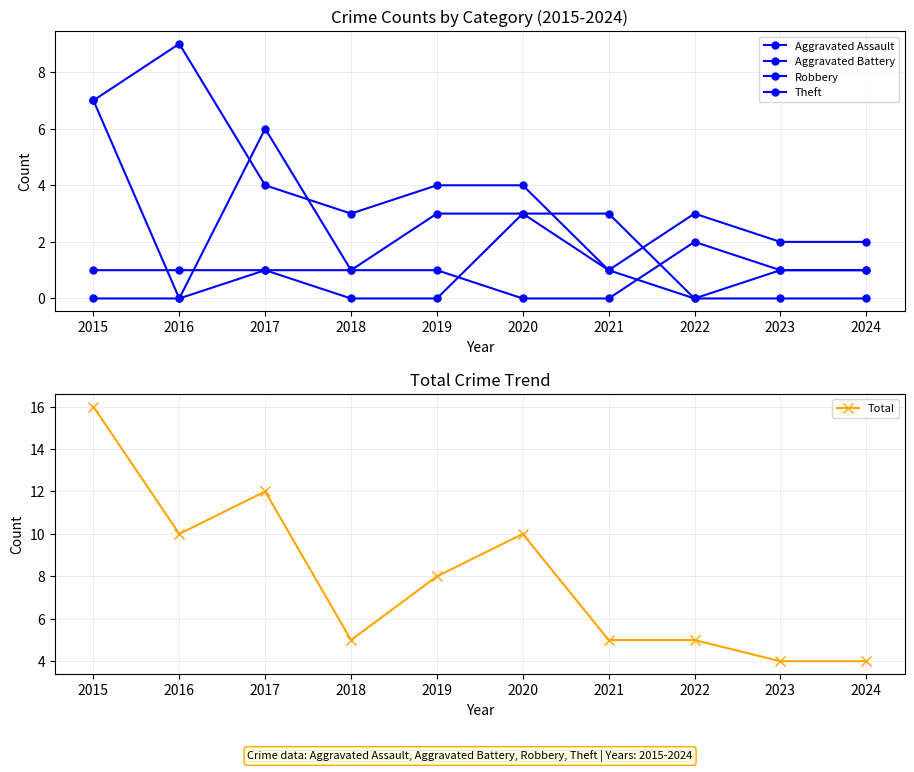

At which category does Robbery reach its first local valley?

2016